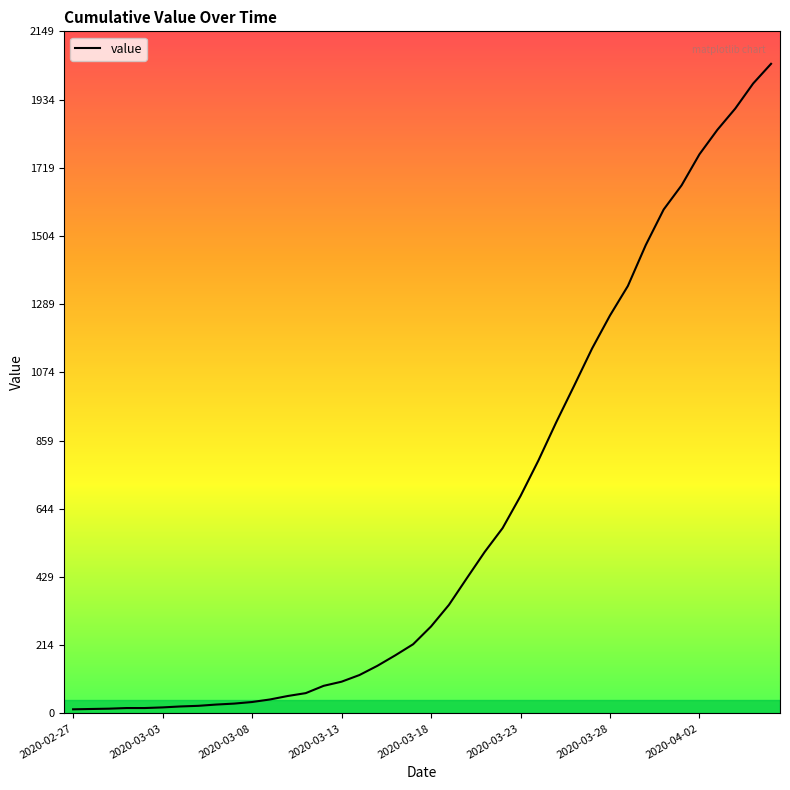

Does the chart display data point markers on the line(s)?

No